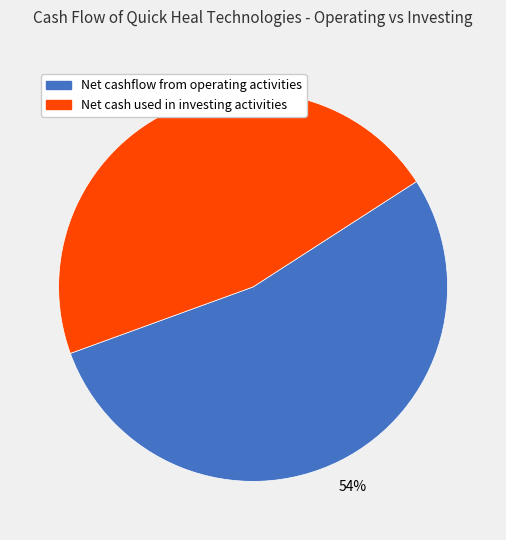

Does any single category account for the majority?

Yes